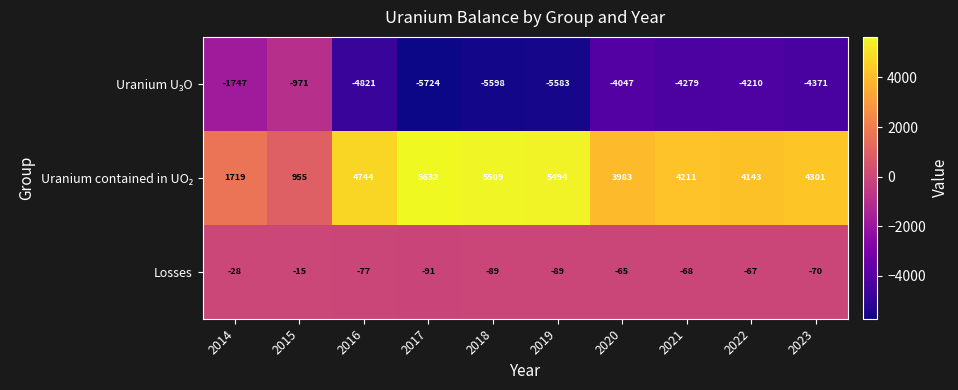

How many data points in Losses are above -68?

4